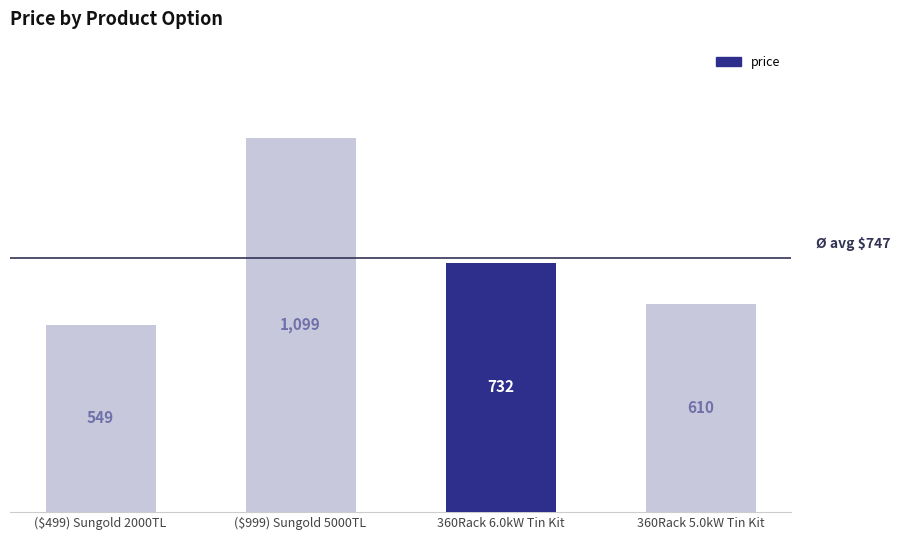

What is the label of the 4th bar from the left?

360Rack 5.0kW Tin Kit